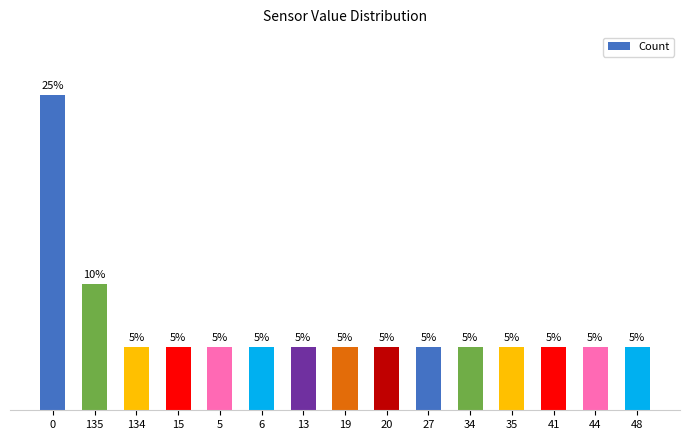

Which label corresponds to the smallest value in the chart?

134